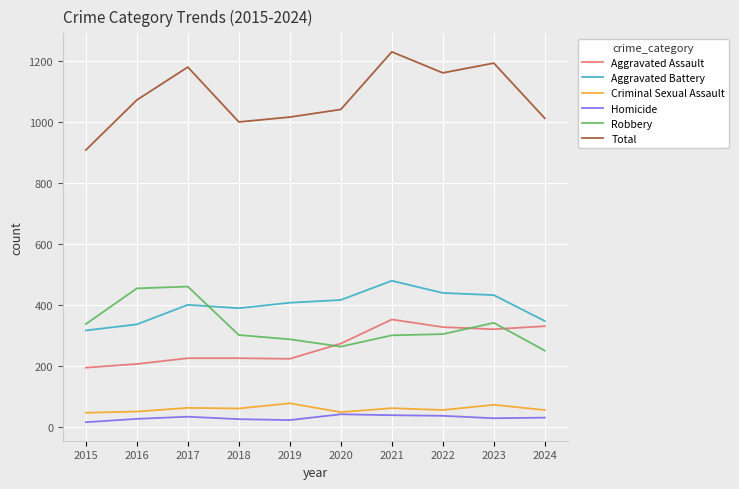

How many lines are shown in the chart?

6